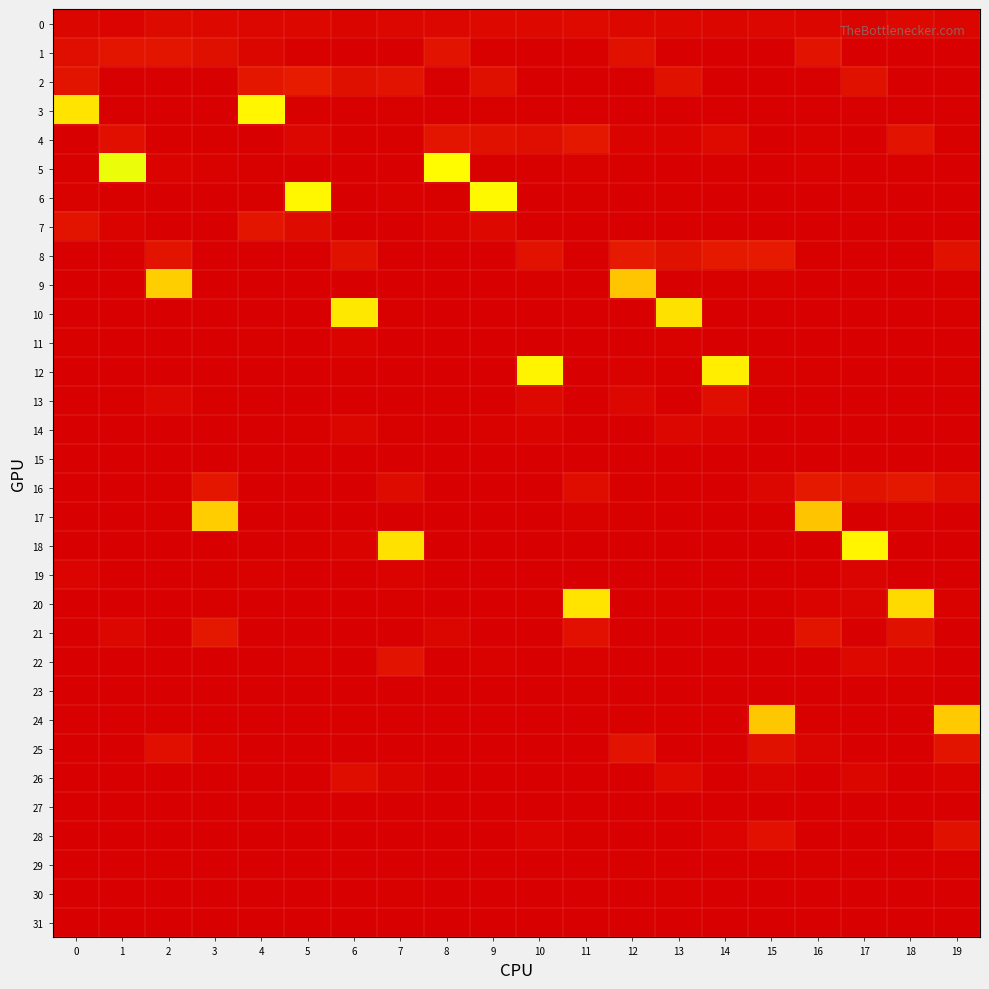

List the series in order of their peak value, highest first.

5, 6, 3, 18, 12, 10, 20, 9, 17, 24, 2, 8, 16, 21, 4, 1, 7, 25, 22, 28, 13, 26, 0, 14, 19, 11, 29, 30, 23, 15, 27, 31